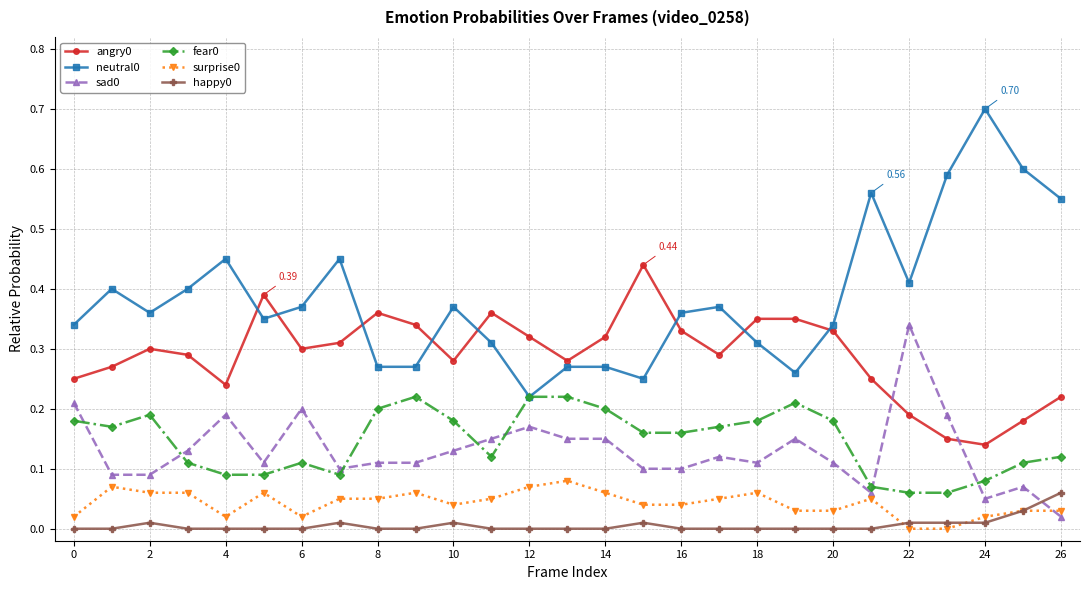

True or false: happy0 and fear0 cross at least once.

False